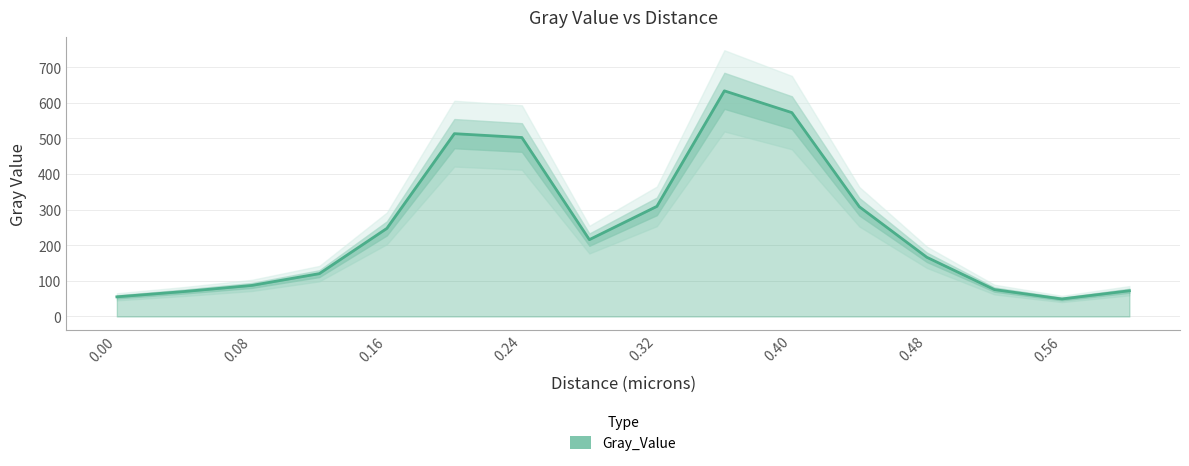

What is the approximate value at 0.32?

309.1